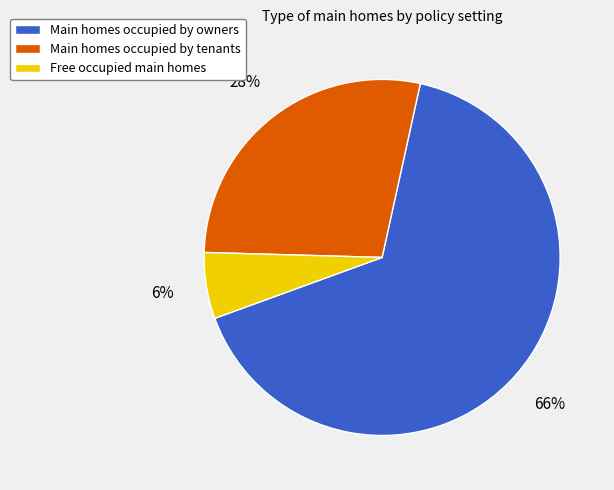

Is there a majority slice in this chart?

Yes